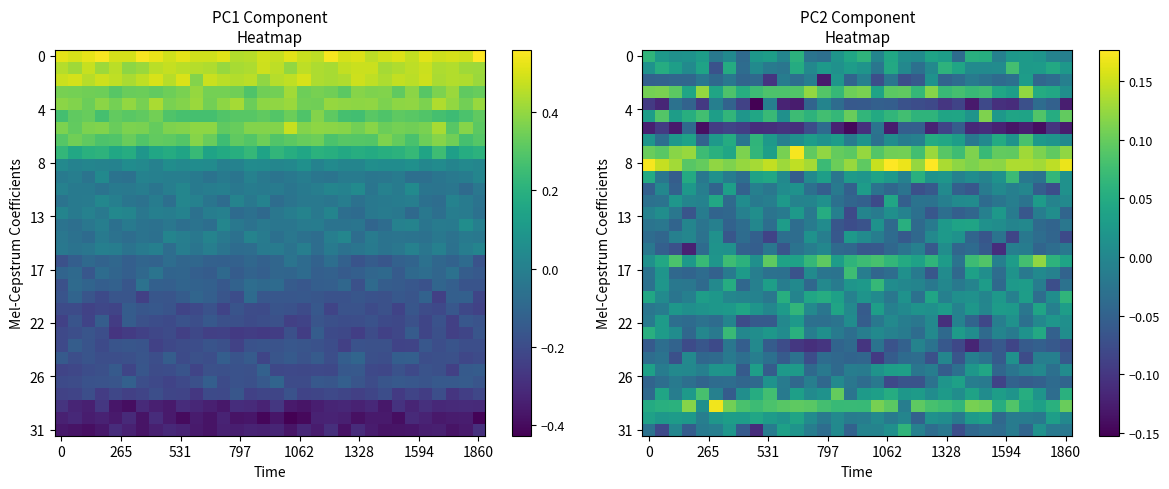

What is the difference between the maximum and minimum values in the 0 series?

0.1